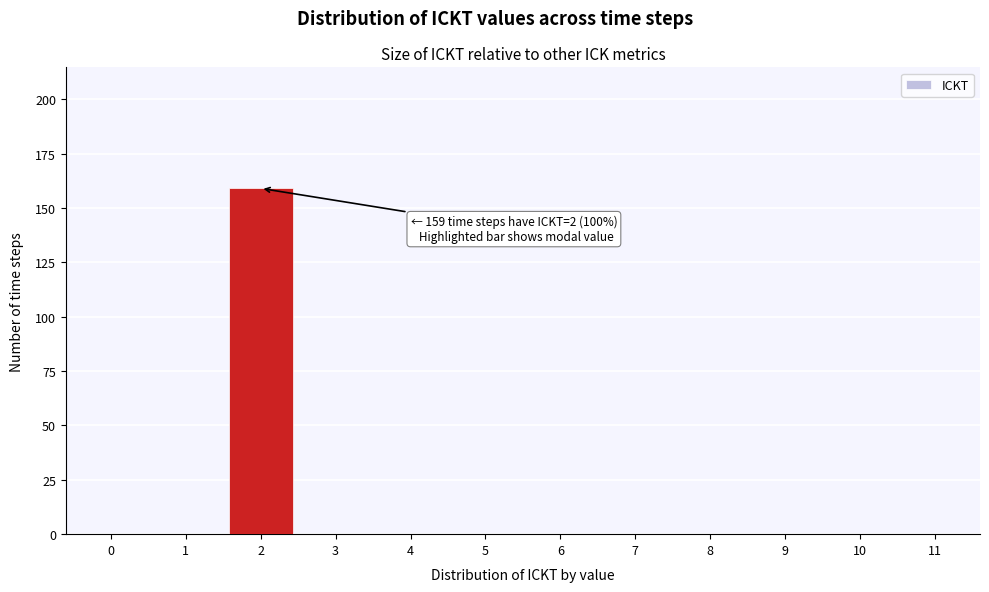

Reading left to right, transcribe all the data shown in this chart.

0=0	1=0	2=159	3=0	4=0	5=0	6=0	7=0	8=0	9=0	10=0	11=0